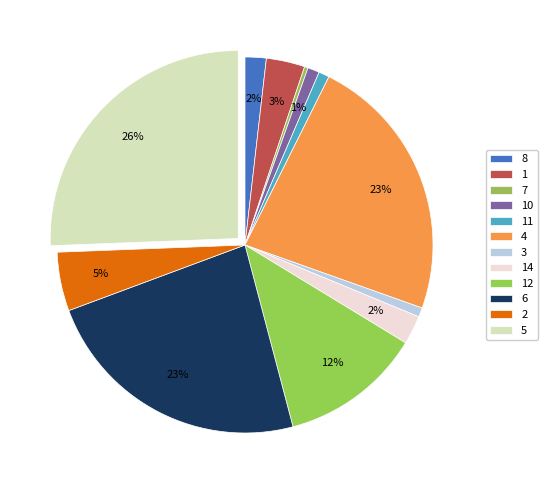

Between 7 and 10, which is larger?

10